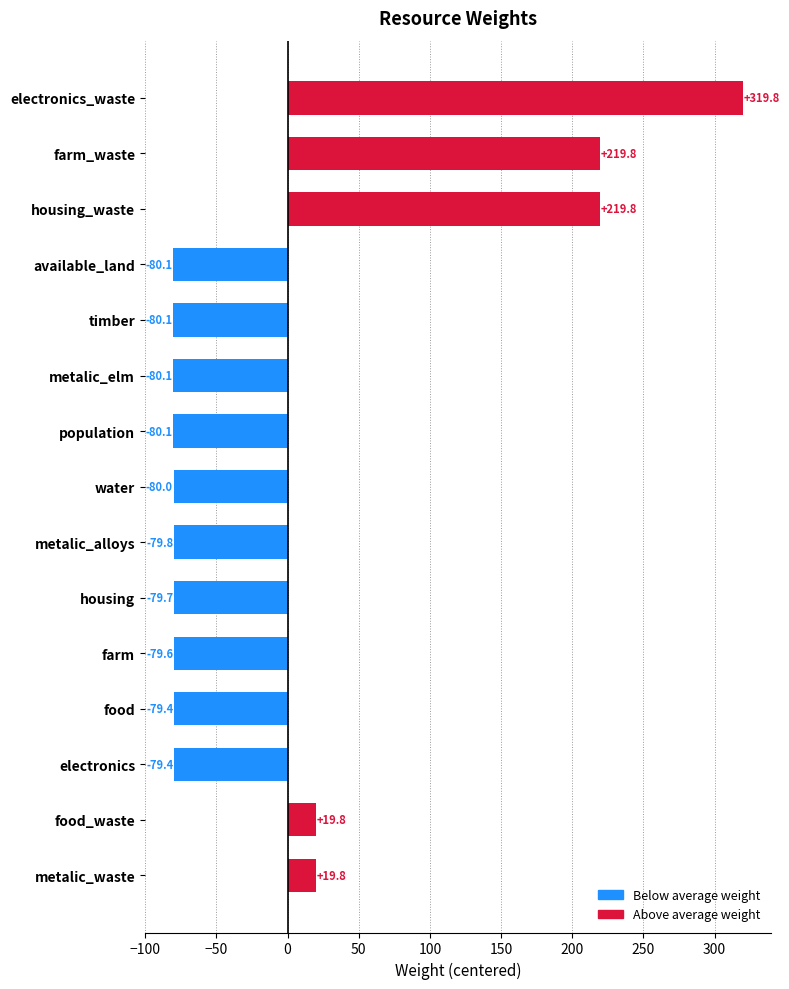

How many values are below zero?

10